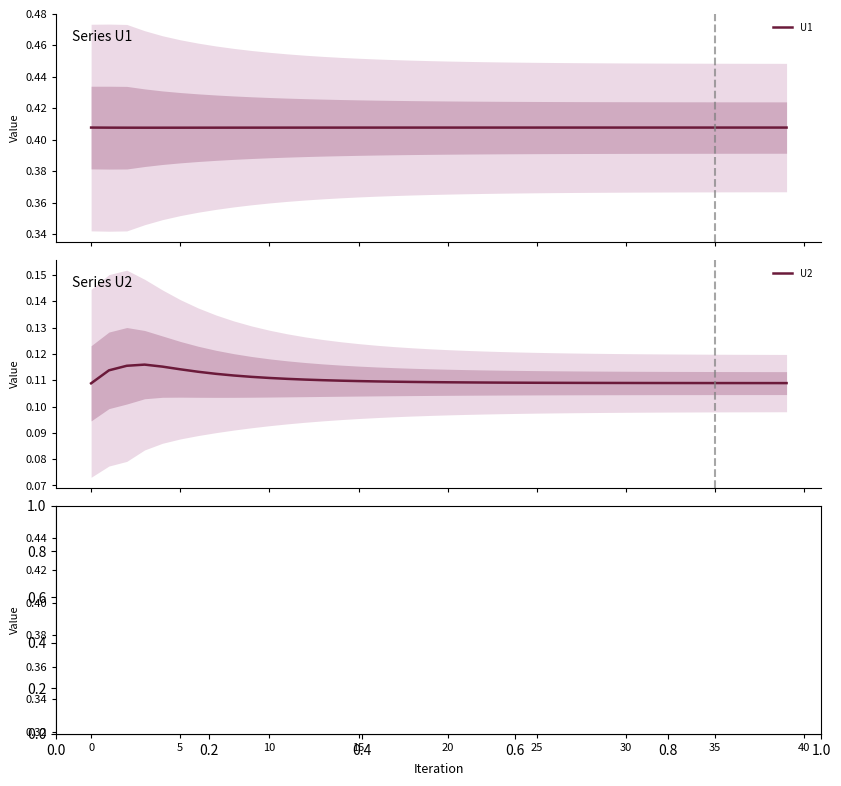

True or false: U3 has a value of 0.2 at 35.

False